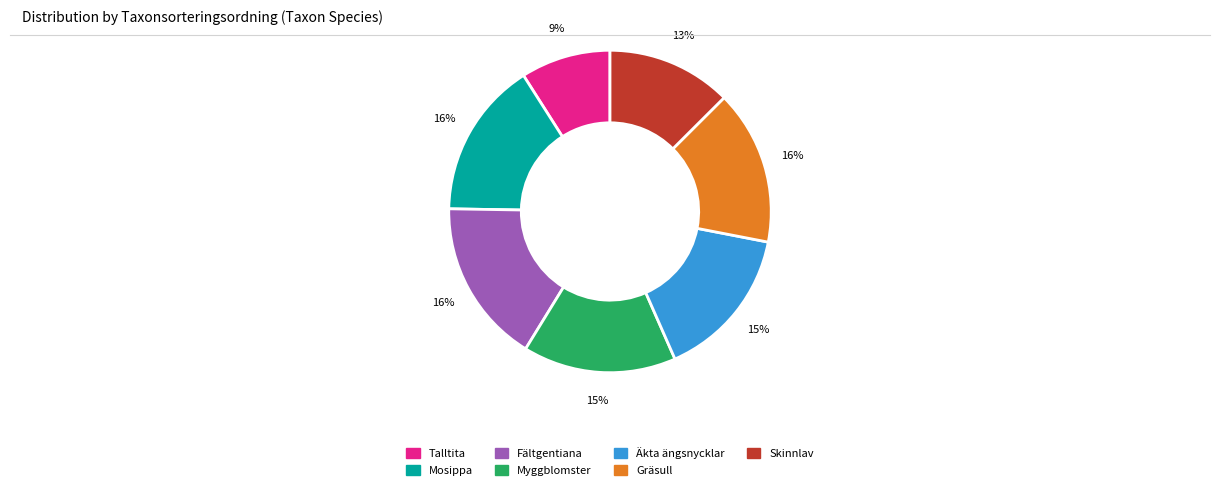

How many segments does this pie chart have?

7